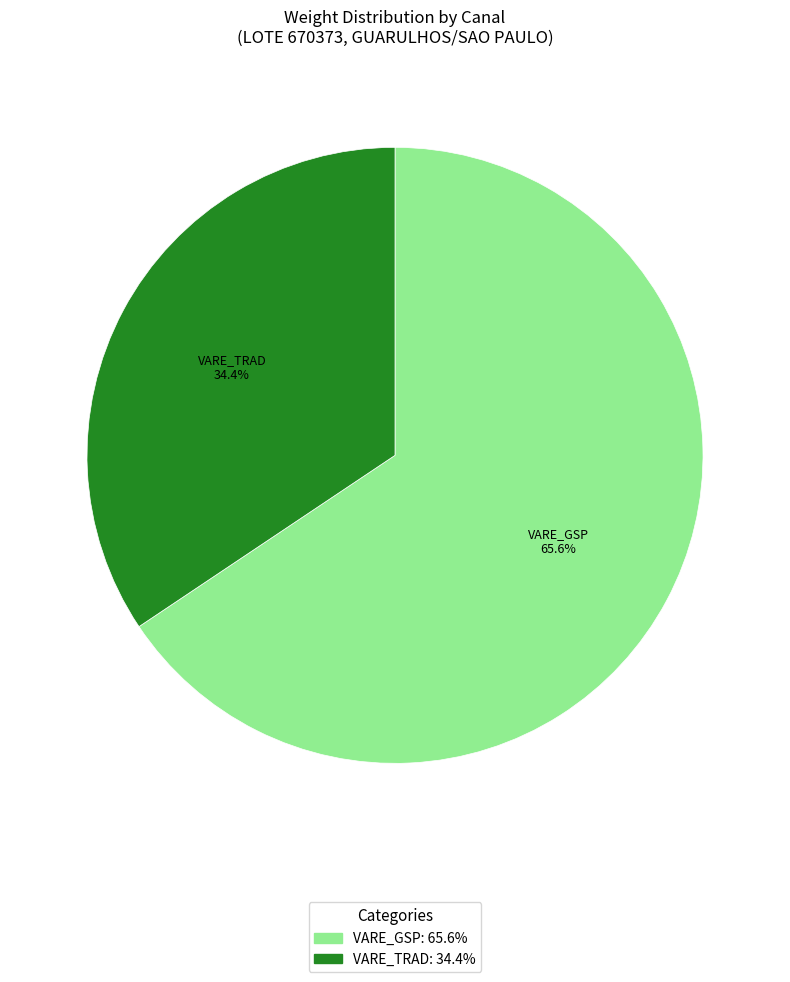

Is there any slice that represents more than half of the pie?

Yes